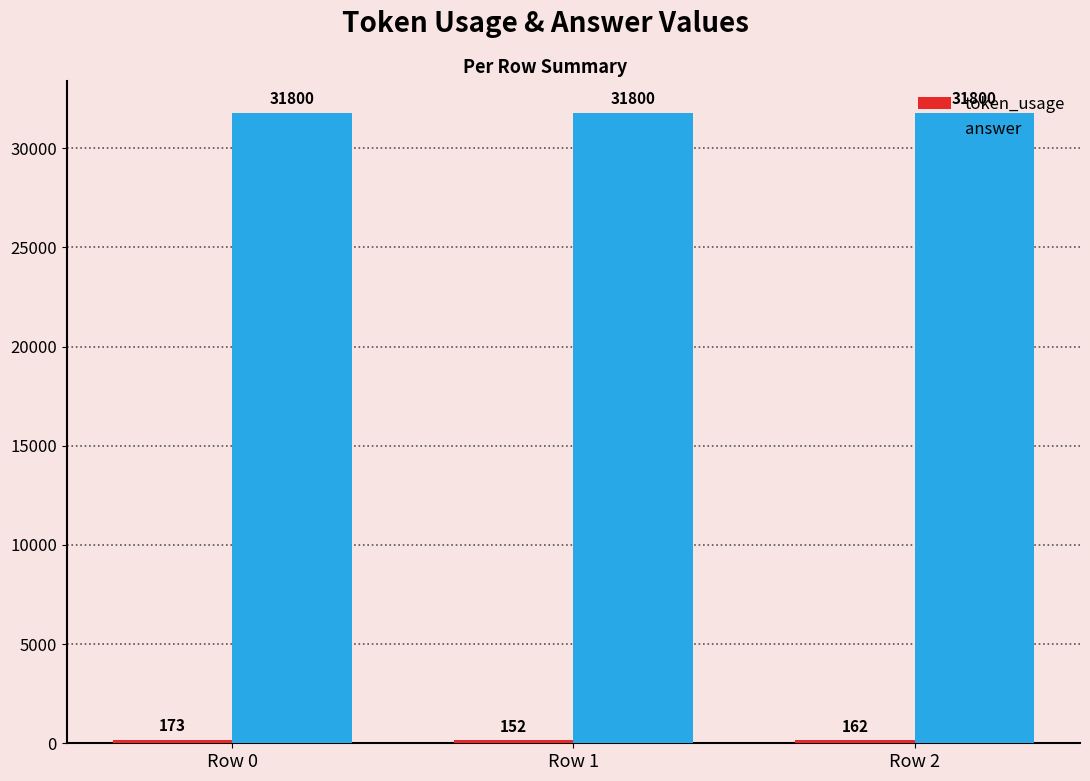

How many distinct data groups are displayed?

2